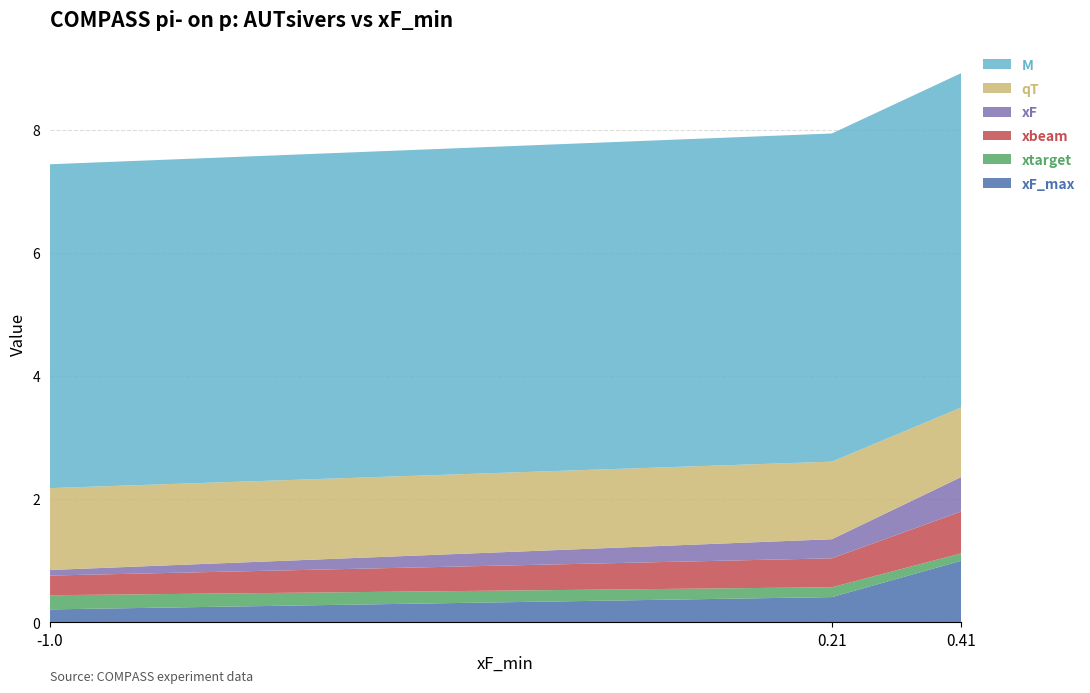

Reading left to right, list all the values displayed in this chart.

xF_max: 0.2	0.4	1.0
xtarget: 0.2	0.2	0.1
xbeam: 0.3	0.5	0.7
xF: 0.1	0.3	0.6
qT: 1.3	1.3	1.1
M: 5.3	5.3	5.4